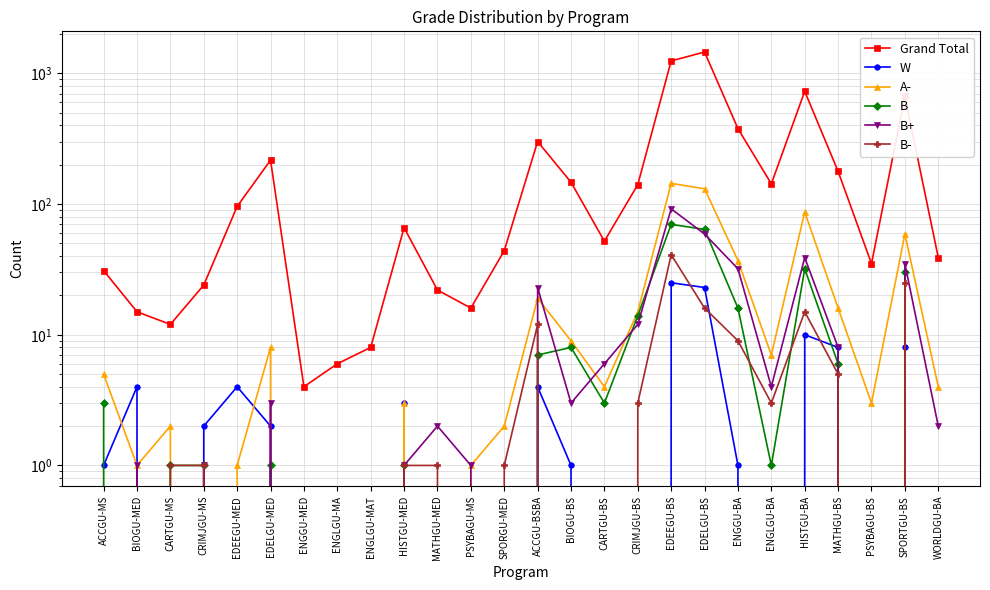

Reading left to right, what are all the values shown in this chart?

Grand Total: ACCGU-MS=31	BIOGU-MED=15	CARTGU-MS=12	CRIMJGU-MS=24	EDEEGU-MED=96	EDELGU-MED=217	ENGGU-MED=4	ENGLGU-MA=6	ENGLGU-MAT=8	HISTGU-MED=66	MATHGU-MED=22	PSYBAGU-MS=16	SPORGU-MED=44	ACCGU-BSBA=301	BIOGU-BS=147	CARTGU-BS=52	CRIMJGU-BS=141	EDEEGU-BS=1247	EDELGU-BS=1459	ENGGU-BA=378	ENGLGU-BA=143	HISTGU-BA=730	MATHGU-BS=178	PSYBAGU-BS=35	SPORTGU-BS=667	WORLDGU-BA=39
W: ACCGU-MS=1	BIOGU-MED=4	CARTGU-MS=0	CRIMJGU-MS=2	EDEEGU-MED=4	EDELGU-MED=2	ENGGU-MED=0	ENGLGU-MA=0	ENGLGU-MAT=0	HISTGU-MED=3	MATHGU-MED=0	PSYBAGU-MS=0	SPORGU-MED=0	ACCGU-BSBA=4	BIOGU-BS=1	CARTGU-BS=0	CRIMJGU-BS=0	EDEEGU-BS=25	EDELGU-BS=23	ENGGU-BA=1	ENGLGU-BA=0	HISTGU-BA=10	MATHGU-BS=8	PSYBAGU-BS=0	SPORTGU-BS=8	WORLDGU-BA=0
A-: ACCGU-MS=5	BIOGU-MED=1	CARTGU-MS=2	CRIMJGU-MS=0	EDEEGU-MED=1	EDELGU-MED=8	ENGGU-MED=0	ENGLGU-MA=0	ENGLGU-MAT=0	HISTGU-MED=3	MATHGU-MED=0	PSYBAGU-MS=1	SPORGU-MED=2	ACCGU-BSBA=19	BIOGU-BS=9	CARTGU-BS=4	CRIMJGU-BS=15	EDEEGU-BS=144	EDELGU-BS=131	ENGGU-BA=37	ENGLGU-BA=7	HISTGU-BA=87	MATHGU-BS=16	PSYBAGU-BS=3	SPORTGU-BS=59	WORLDGU-BA=4
B: ACCGU-MS=3	BIOGU-MED=0	CARTGU-MS=1	CRIMJGU-MS=1	EDEEGU-MED=0	EDELGU-MED=1	ENGGU-MED=0	ENGLGU-MA=0	ENGLGU-MAT=0	HISTGU-MED=1	MATHGU-MED=0	PSYBAGU-MS=0	SPORGU-MED=0	ACCGU-BSBA=7	BIOGU-BS=8	CARTGU-BS=3	CRIMJGU-BS=14	EDEEGU-BS=70	EDELGU-BS=64	ENGGU-BA=16	ENGLGU-BA=1	HISTGU-BA=32	MATHGU-BS=6	PSYBAGU-BS=0	SPORTGU-BS=30	WORLDGU-BA=0
B+: ACCGU-MS=0	BIOGU-MED=1	CARTGU-MS=0	CRIMJGU-MS=1	EDEEGU-MED=0	EDELGU-MED=3	ENGGU-MED=0	ENGLGU-MA=0	ENGLGU-MAT=0	HISTGU-MED=1	MATHGU-MED=2	PSYBAGU-MS=1	SPORGU-MED=0	ACCGU-BSBA=23	BIOGU-BS=3	CARTGU-BS=6	CRIMJGU-BS=12	EDEEGU-BS=92	EDELGU-BS=59	ENGGU-BA=32	ENGLGU-BA=4	HISTGU-BA=39	MATHGU-BS=8	PSYBAGU-BS=0	SPORTGU-BS=35	WORLDGU-BA=2
B-: ACCGU-MS=0	BIOGU-MED=0	CARTGU-MS=1	CRIMJGU-MS=1	EDEEGU-MED=0	EDELGU-MED=0	ENGGU-MED=0	ENGLGU-MA=0	ENGLGU-MAT=0	HISTGU-MED=1	MATHGU-MED=1	PSYBAGU-MS=0	SPORGU-MED=1	ACCGU-BSBA=12	BIOGU-BS=0	CARTGU-BS=0	CRIMJGU-BS=3	EDEEGU-BS=41	EDELGU-BS=16	ENGGU-BA=9	ENGLGU-BA=3	HISTGU-BA=15	MATHGU-BS=5	PSYBAGU-BS=0	SPORTGU-BS=25	WORLDGU-BA=0